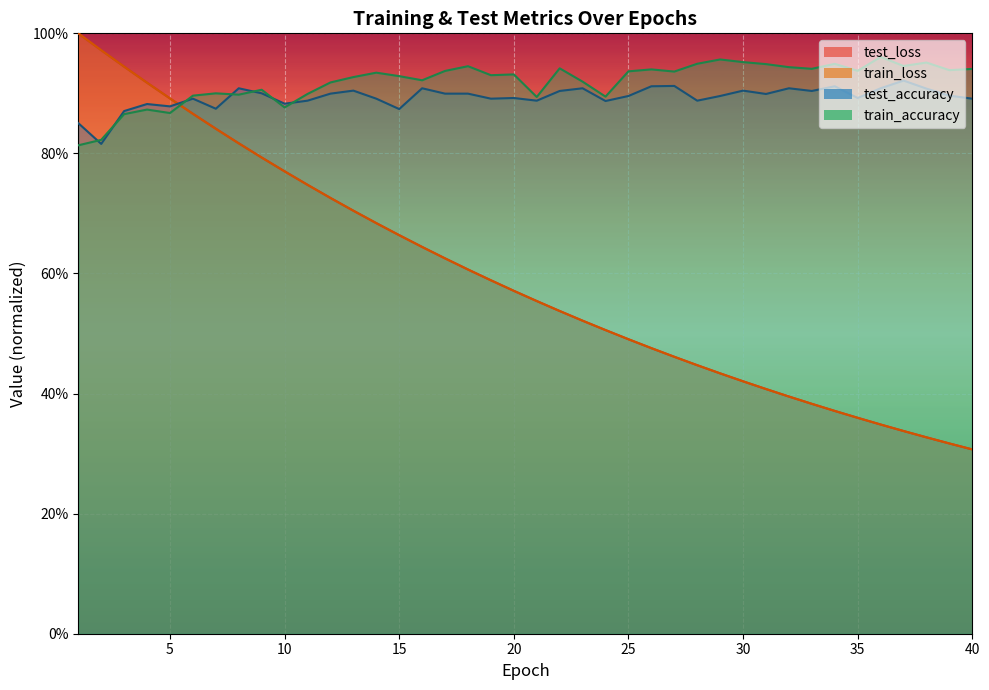

How many distinct data groups are displayed?

4